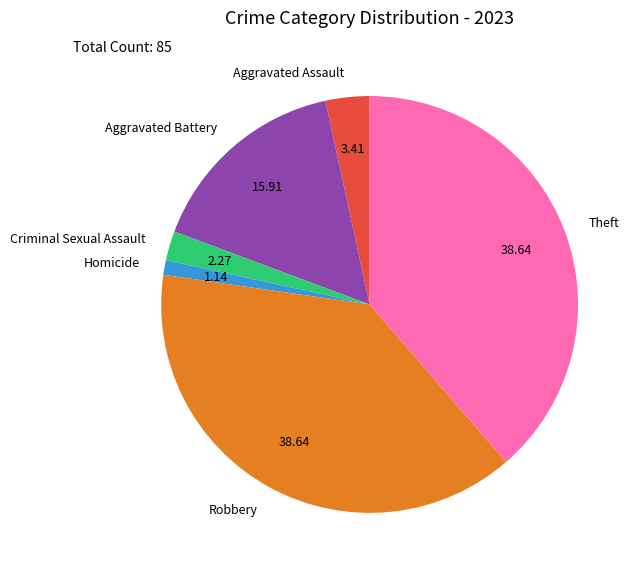

Is the sum of Theft and Robbery greater than half?

Yes